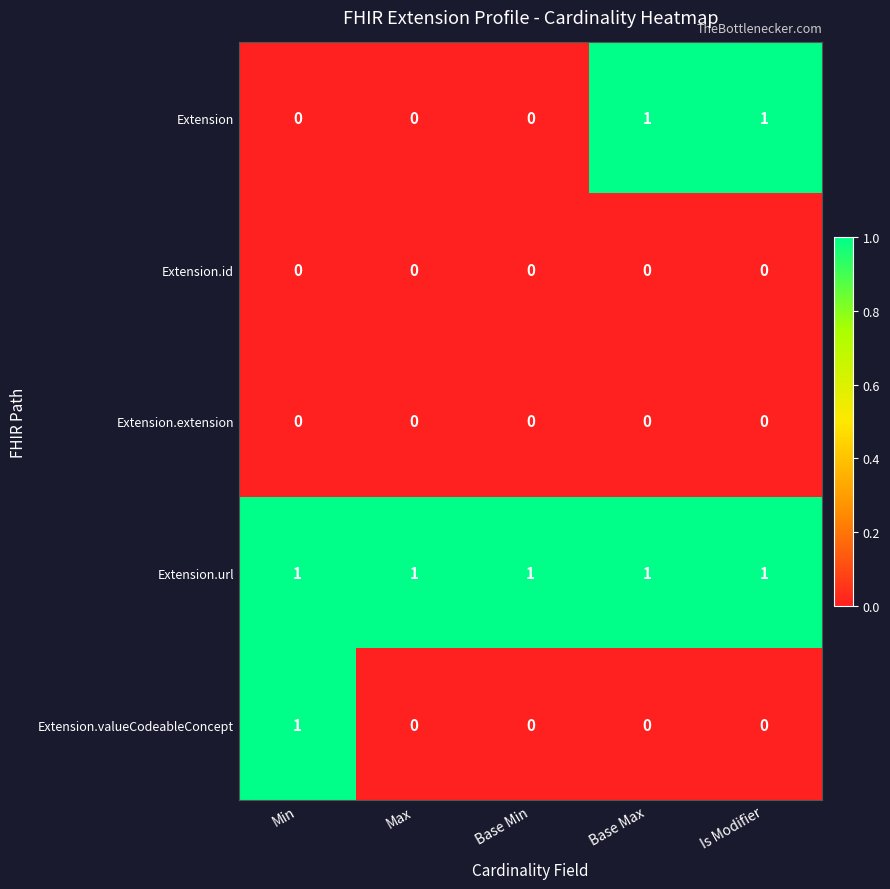

Reading left to right, list all the values displayed in this chart.

Extension: Min=0	Max=0	Base Min=0	Base Max=1	Is Modifier=1
Extension.id: Min=0	Max=0	Base Min=0	Base Max=0	Is Modifier=0
Extension.extension: Min=0	Max=0	Base Min=0	Base Max=0	Is Modifier=0
Extension.url: Min=1	Max=1	Base Min=1	Base Max=1	Is Modifier=1
Extension.valueCodeableConcept: Min=1	Max=0	Base Min=0	Base Max=0	Is Modifier=0